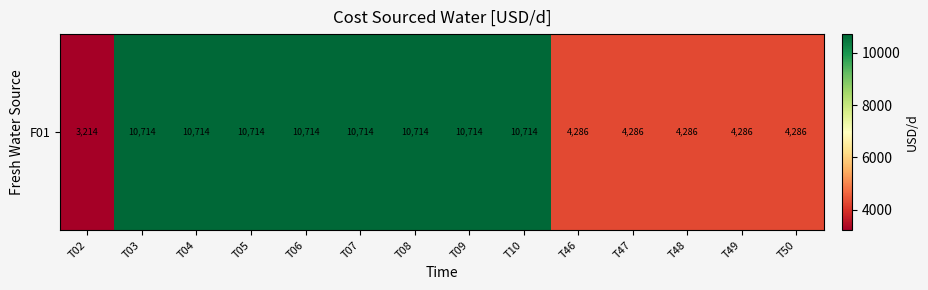

Is it true that the value at T08 is 15949.8?

False